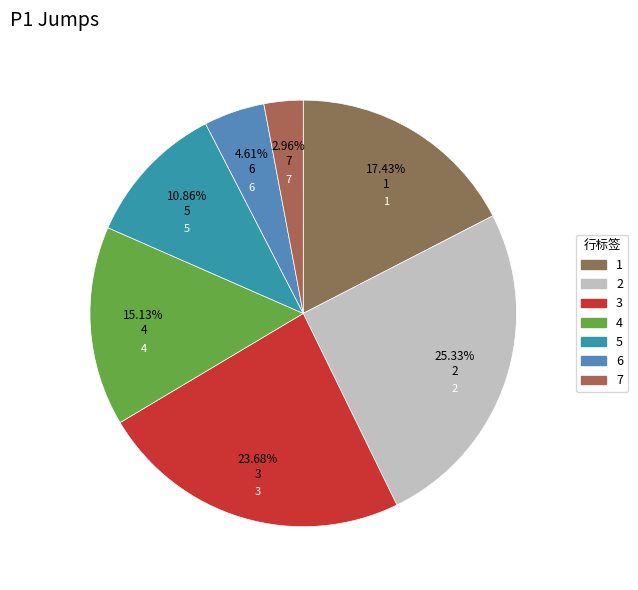

How many slices are in this pie chart?

7